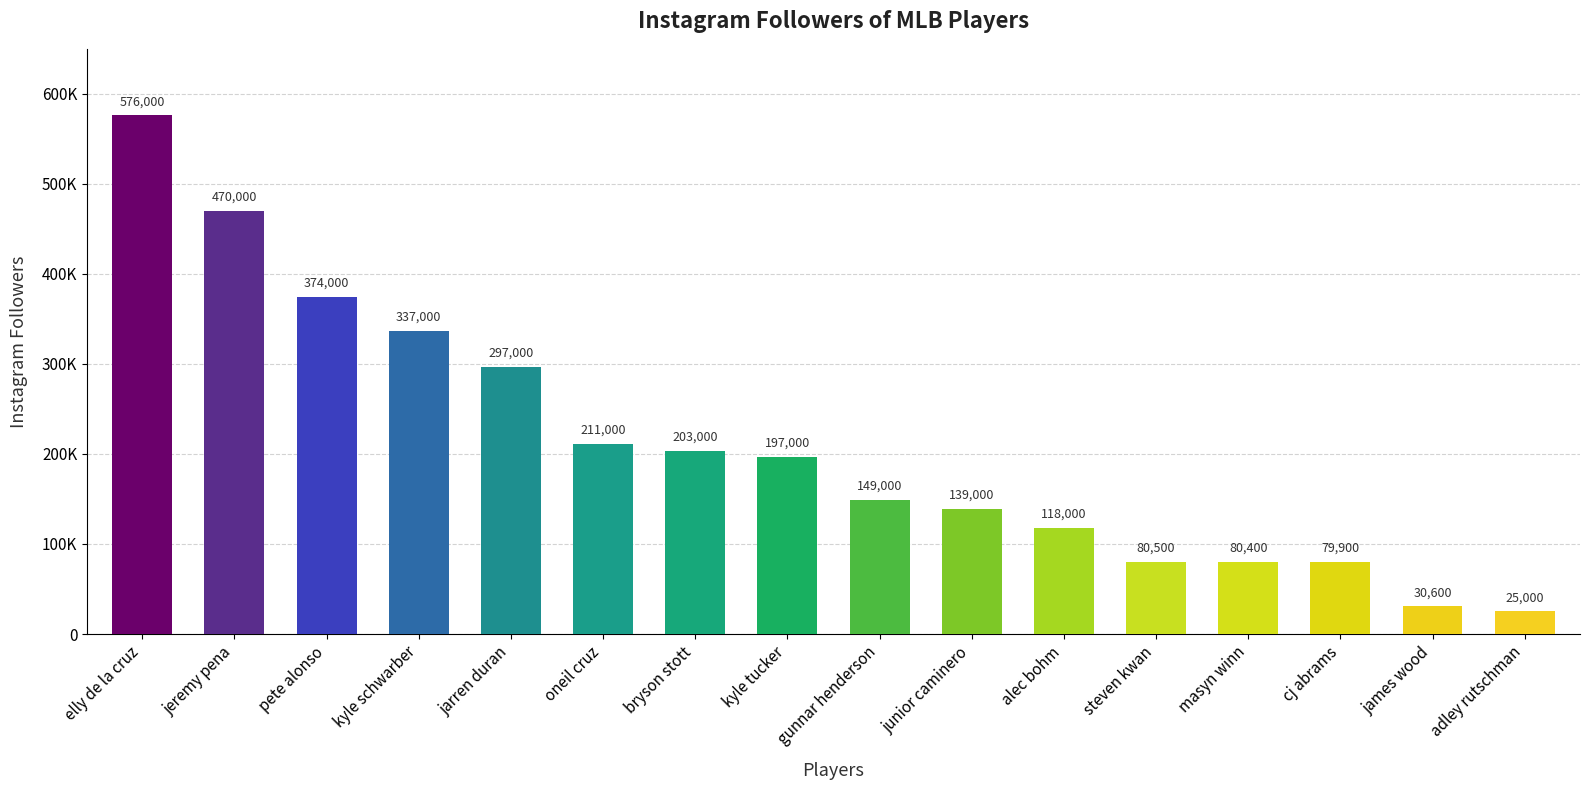

At which label is the value closest to 300500?

jarren duran